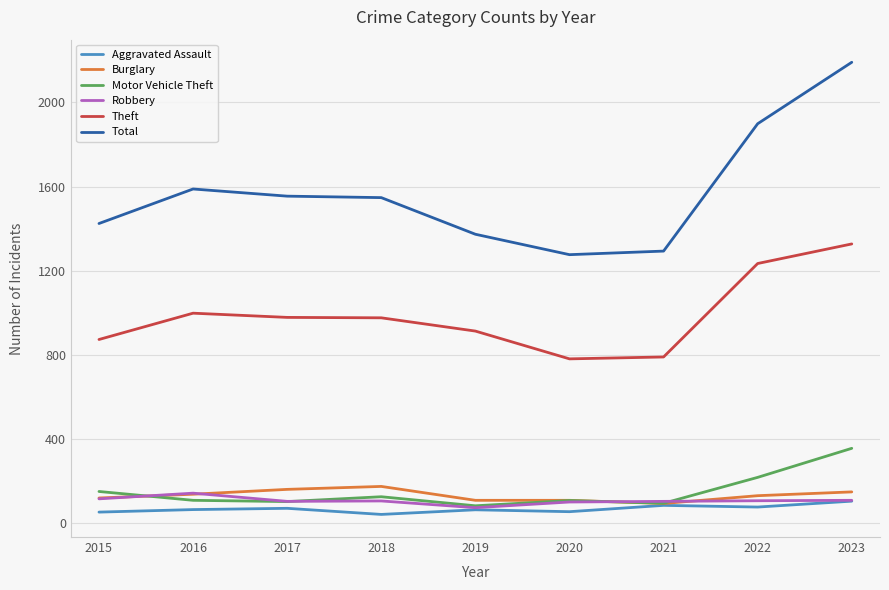

True or false: Burglary and Theft cross at least once.

False